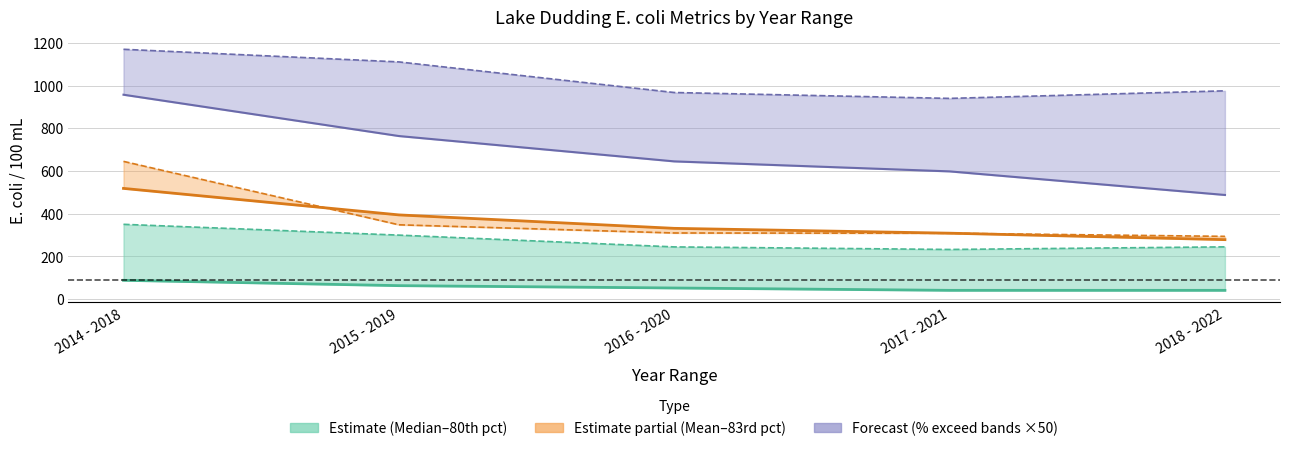

Reading right to left, extract all data points from this chart.

Median: 41.0	41.0	52.0	63.0	88.0
80th percentile: 244.7	232.5	244.5	299.7	350.3
Mean: 278.5	308.8	331.5	394.4	518.6
83rd percentile: 293.9	308.4	309.7	348.1	645.2
% > 540 MPN (×50): 487.8	598.3	645.2	763.9	957.4
% > 260 MPN (×50): 975.6	940.2	967.7	1111.1	1170.2